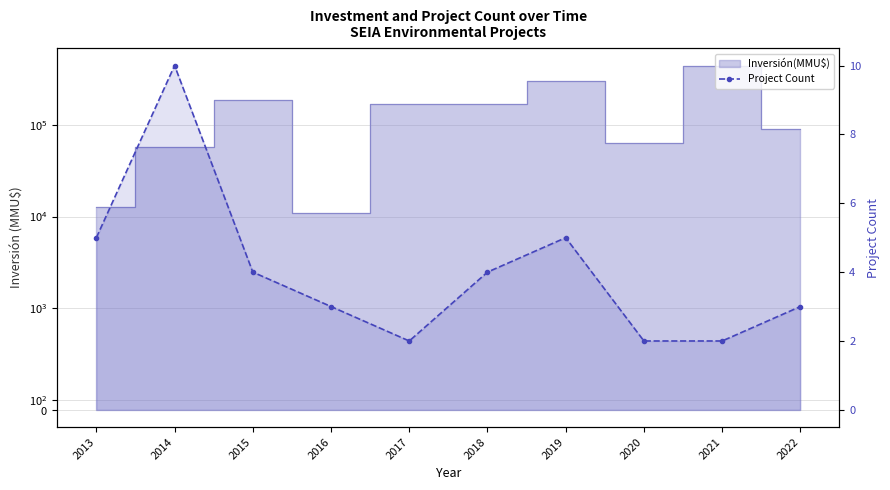

The chart shows a value of 5 at 2018. True or false?

False